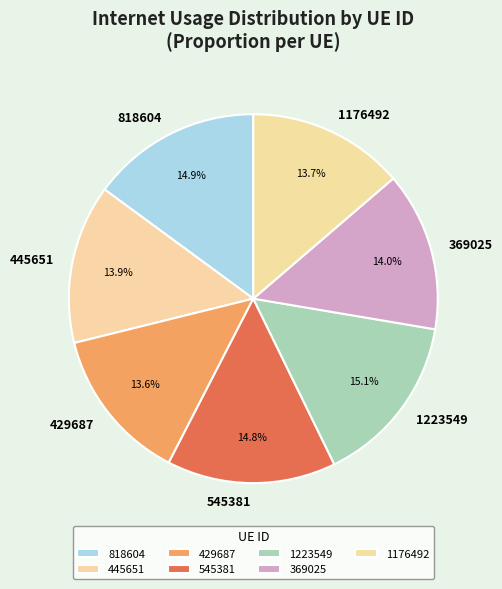

What percentage is NOT represented by 818604?

85.1%